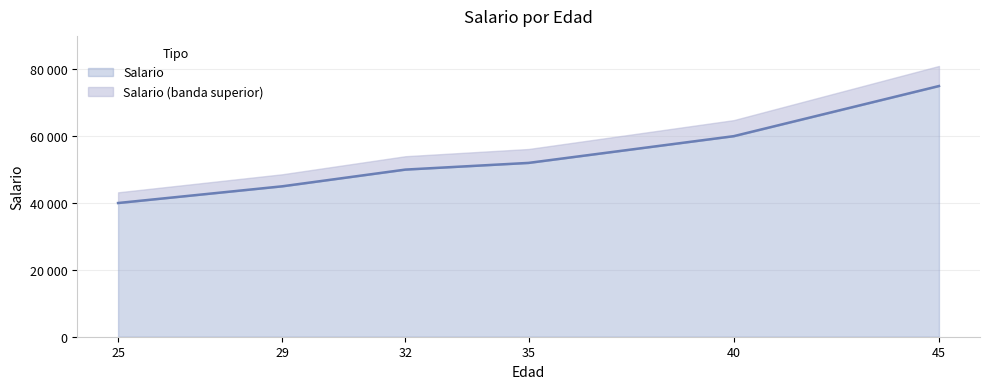

Approximately how many times larger is the value at 25 compared to 35?

0.8